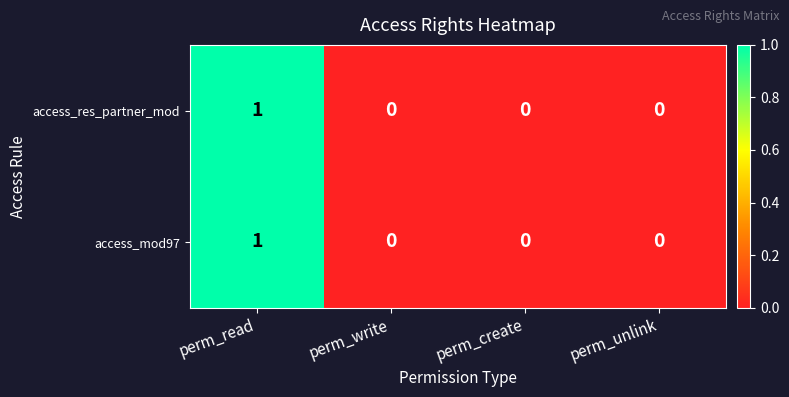

At which category is the sum across all series the highest?

perm_read